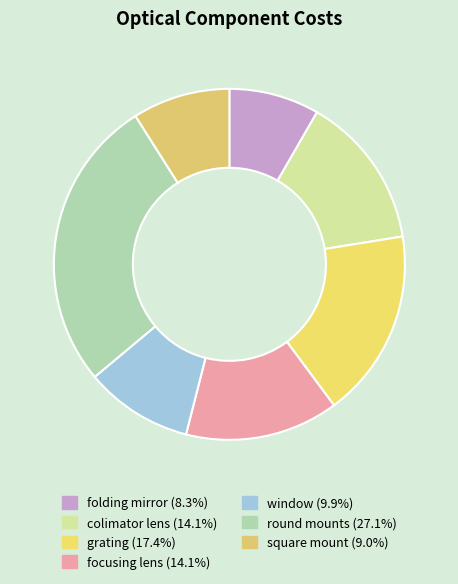

Does any single category account for the majority?

No